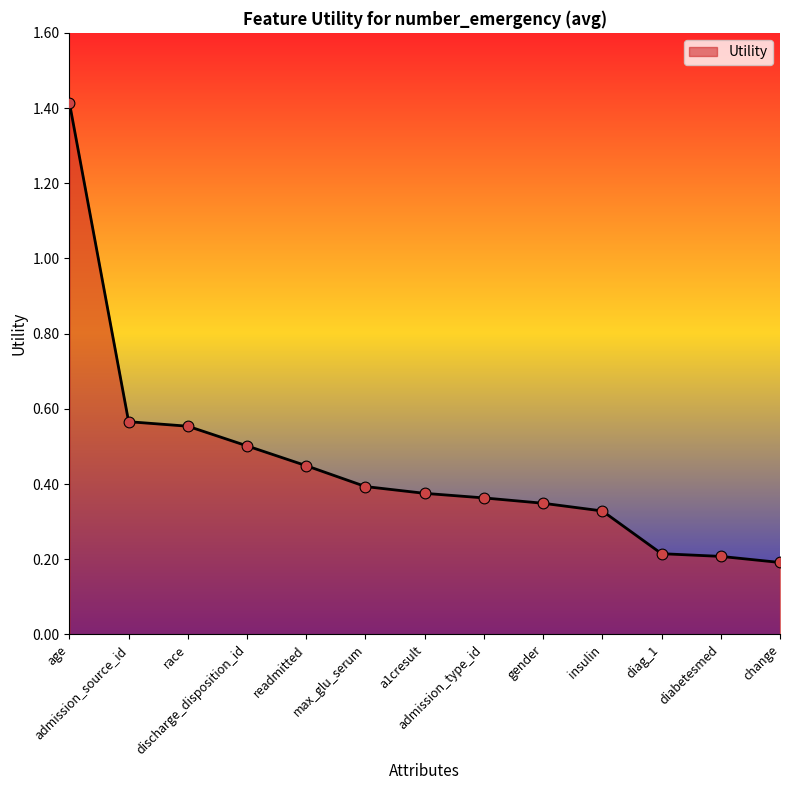

What is the change in value from race to discharge_disposition_id?

-0.1